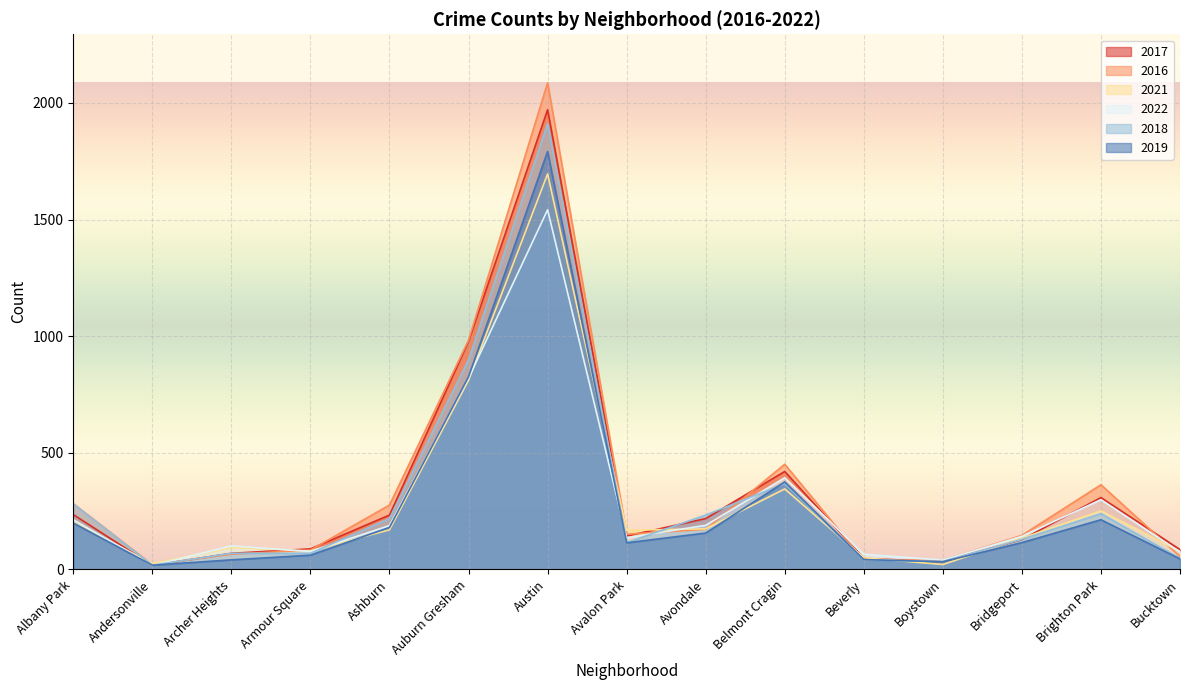

At Avalon Park, list the series in order from smallest to largest.

2019, 2018, 2022, 2017, 2016, 2021